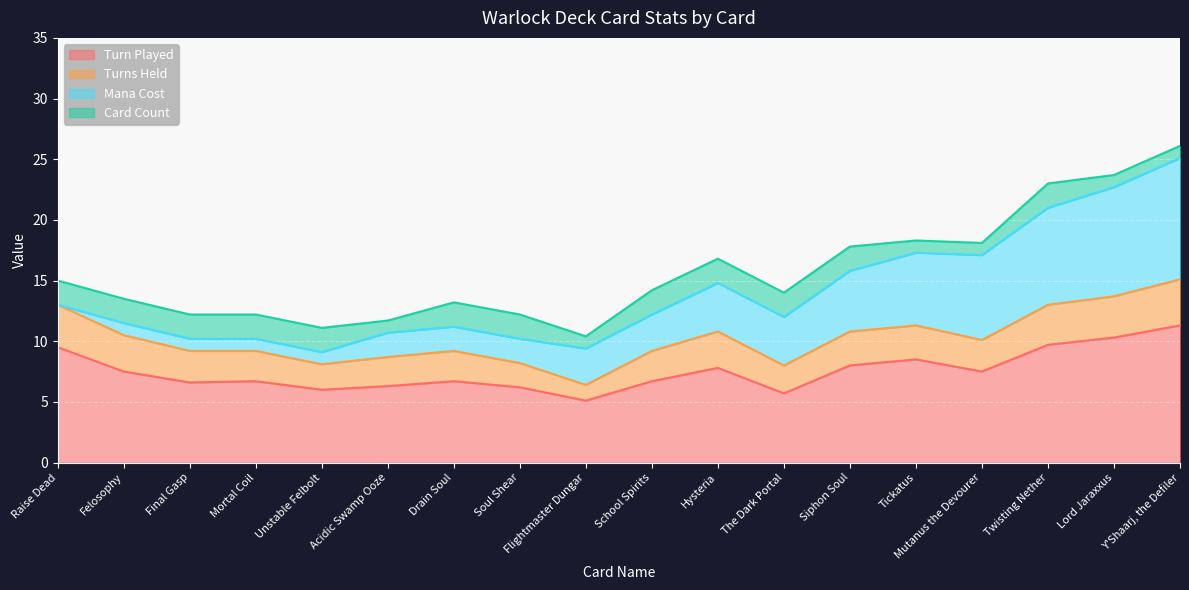

Where is the first local maximum for Turn Played?

Mortal Coil